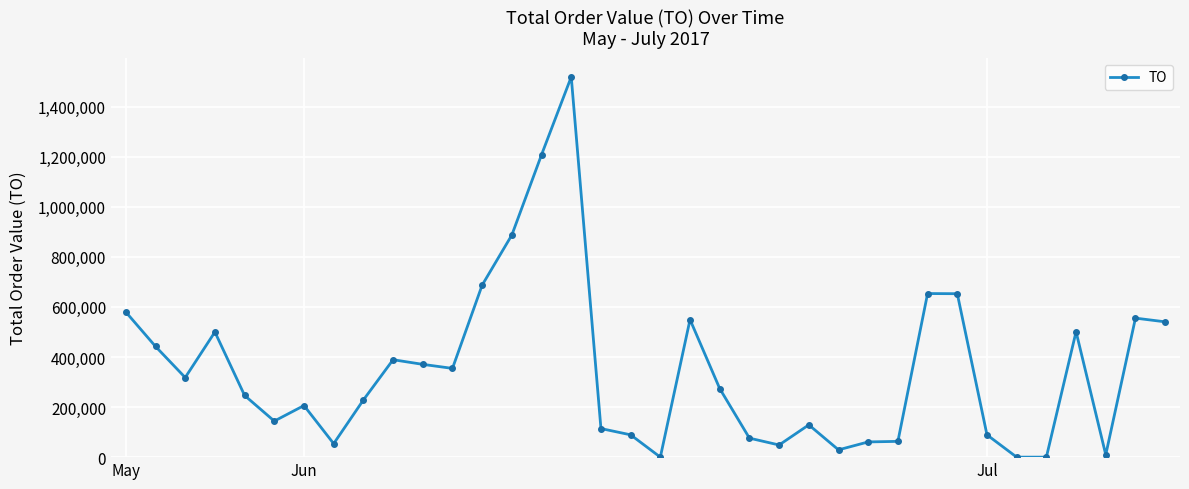

True or false: there are more than 2 points higher than both neighbors.

True